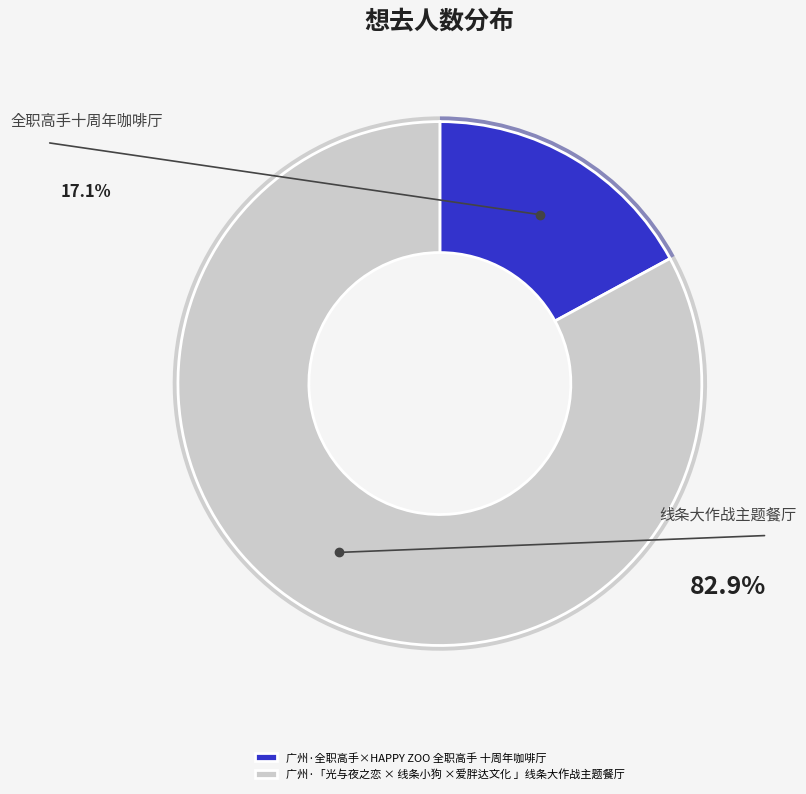

Rank the categories by value from highest to lowest.

广州·「光与夜之恋 × 线条小狗 ×爱胖达文化 」线条大作战主题餐厅, 广州·全职高手×HAPPY ZOO 全职高手 十周年咖啡厅